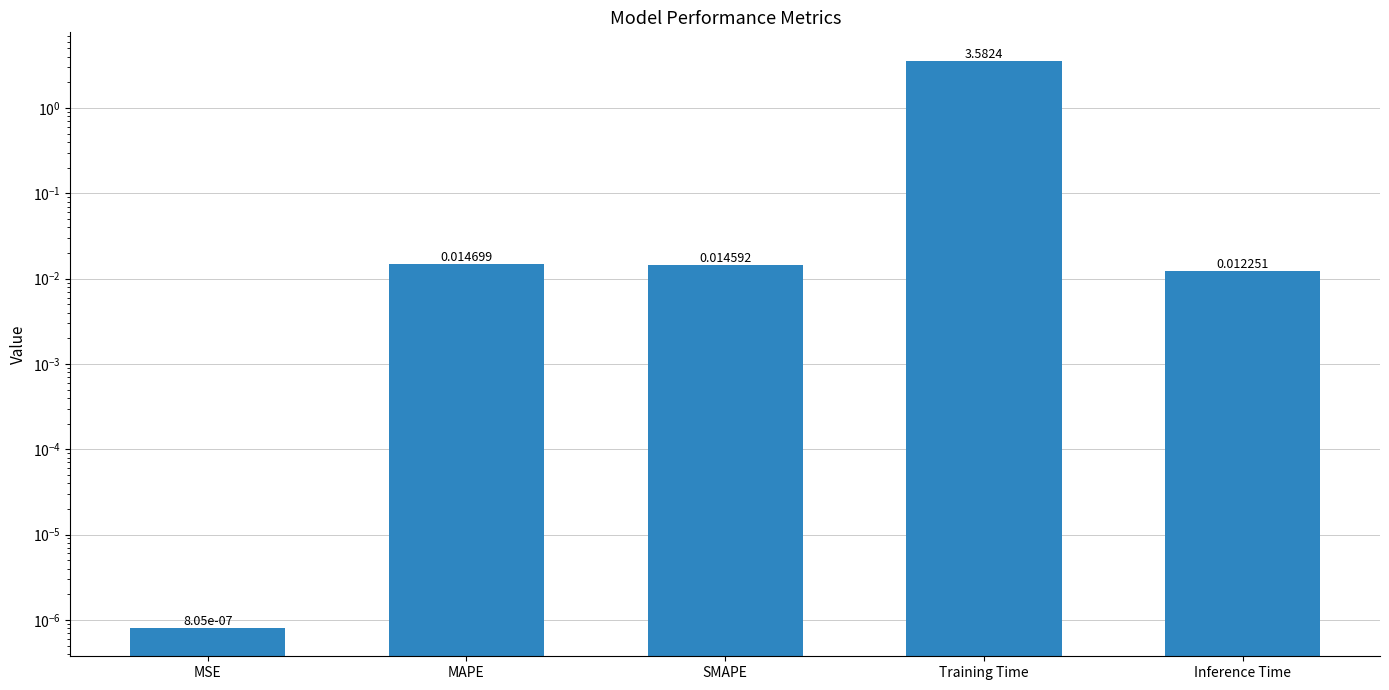

Rank the categories by value from highest to lowest.

Training Time, MAPE, SMAPE, Inference Time, MSE